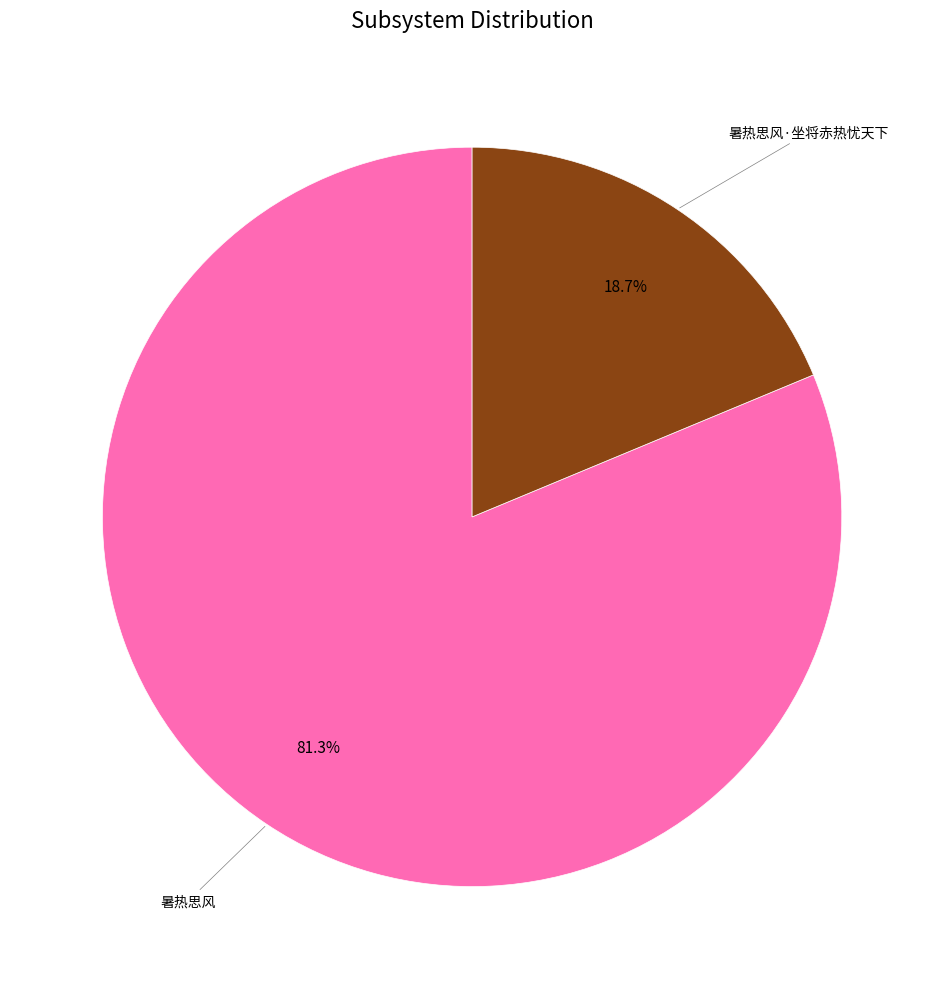

How many segments does this pie chart have?

2